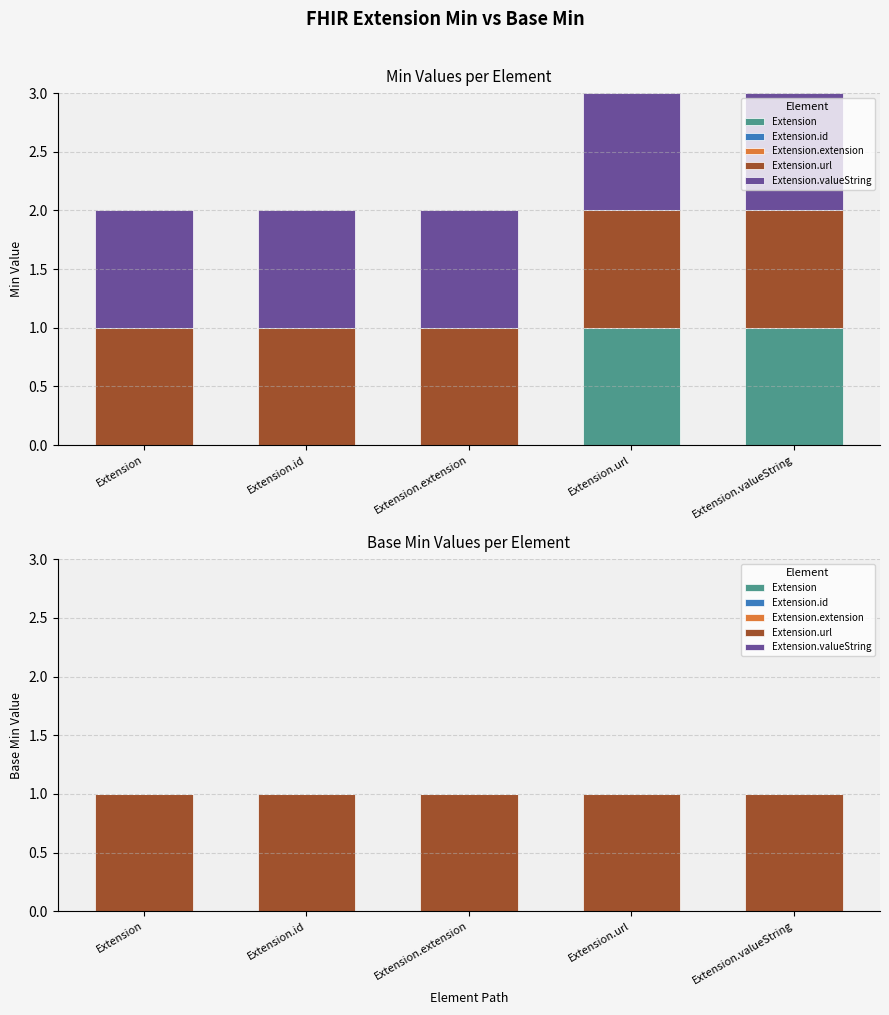

Which series changed the most between Extension.extension and Extension.valueString?

Extension